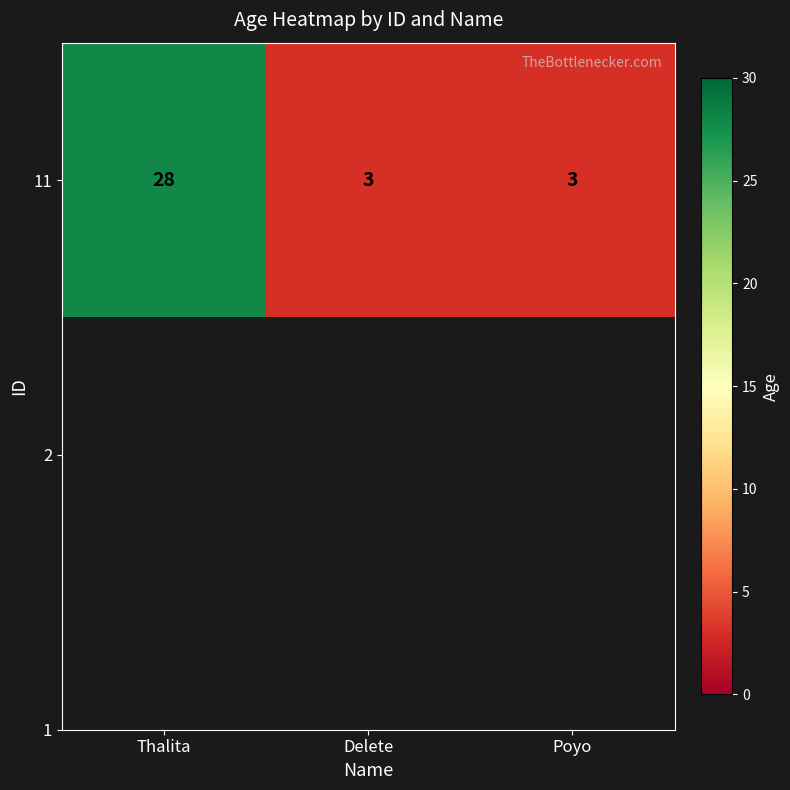

Reading left to right, extract all data points from this chart.

Thalita=28	Delete=3	Poyo=3